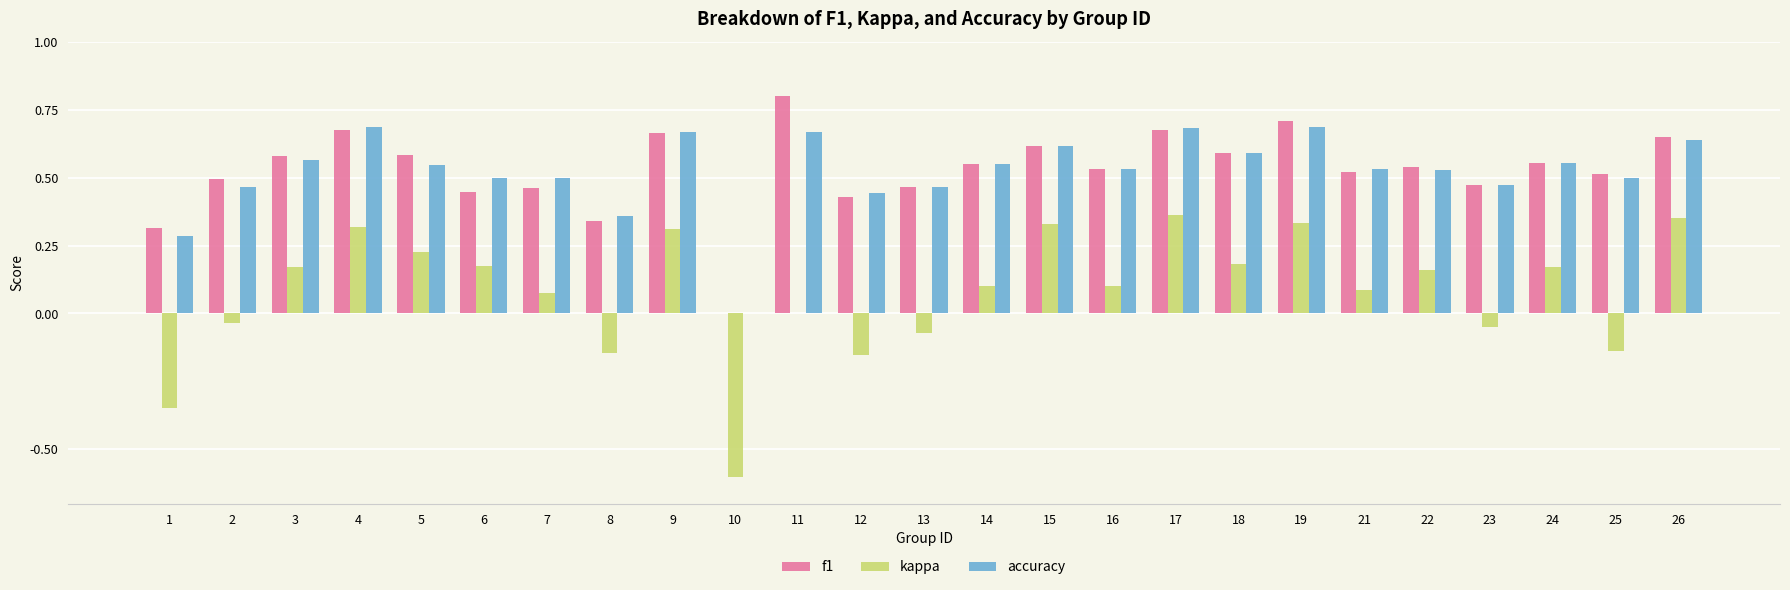

Does the chart contain stacked bars?

No